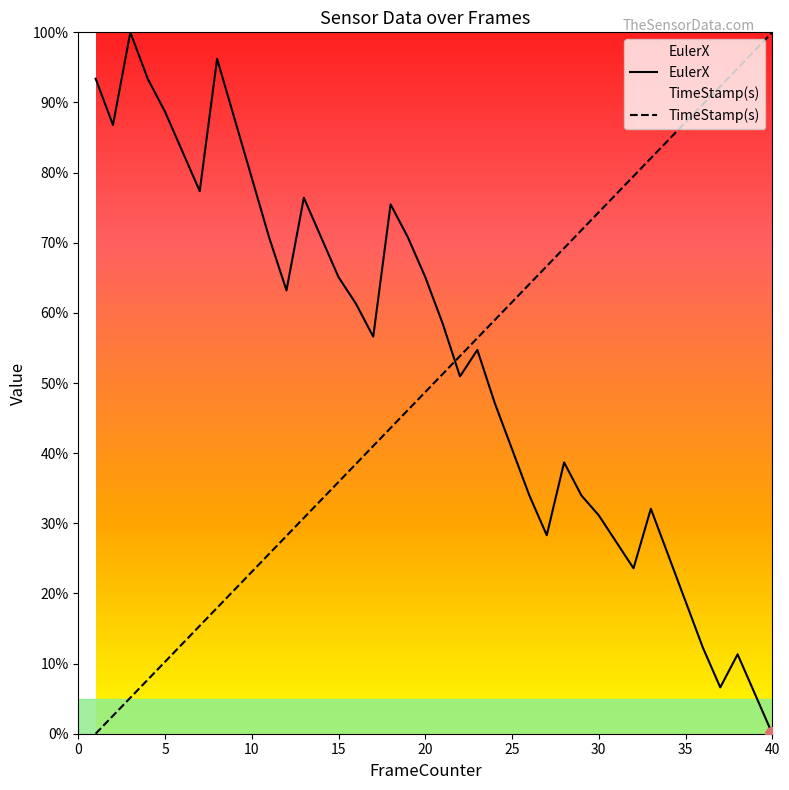

What is the value of the TimeStamp(s) point at the 37th from the left?

92.3